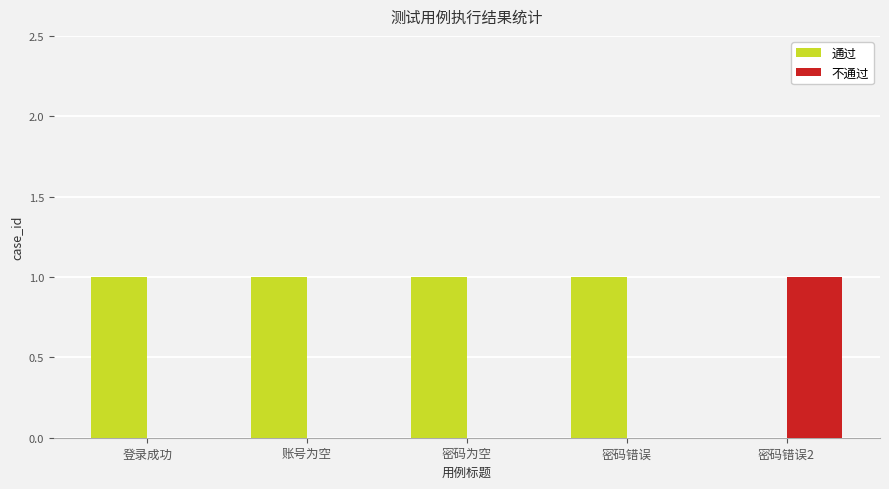

Are the bars horizontal?

No